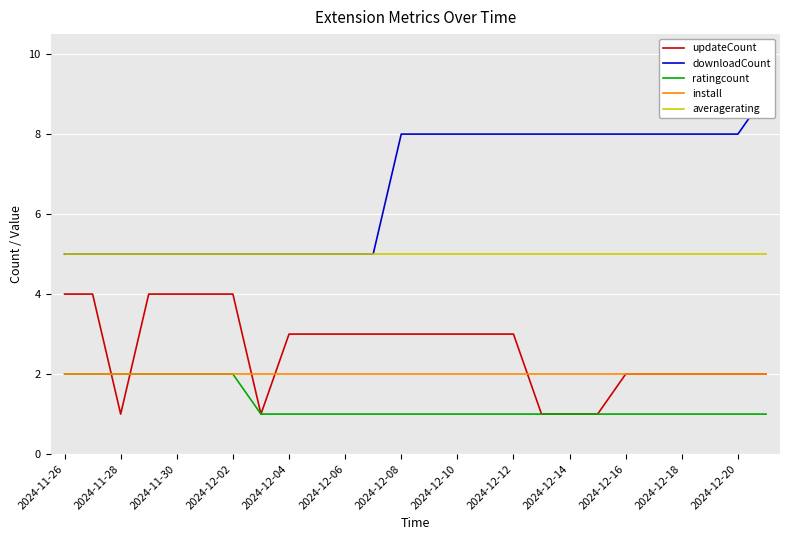

List the series in order of their peak value, lowest first.

ratingcount, install, updateCount, averagerating, downloadCount